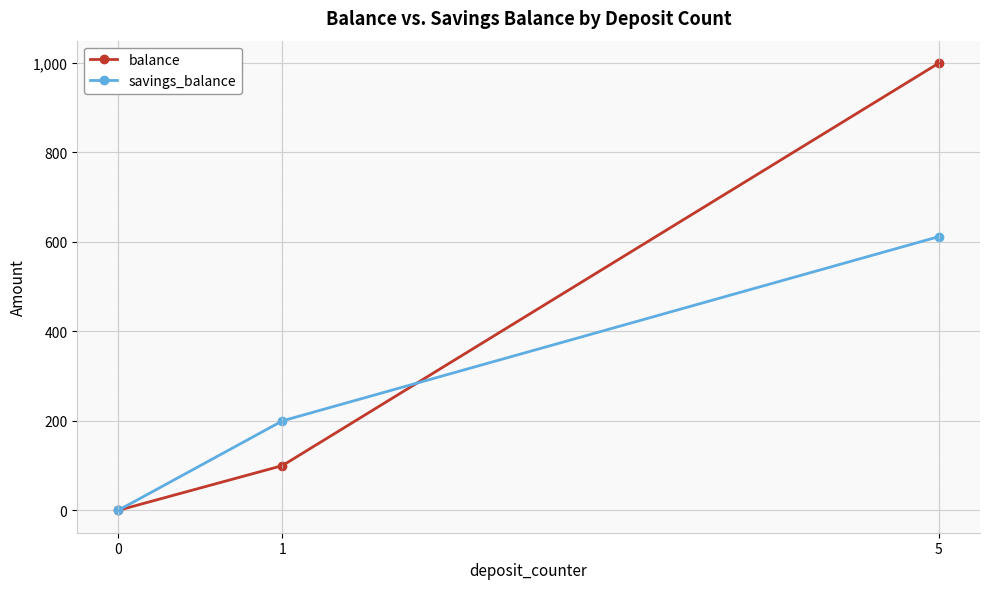

Which series has the largest range (max minus min)?

balance